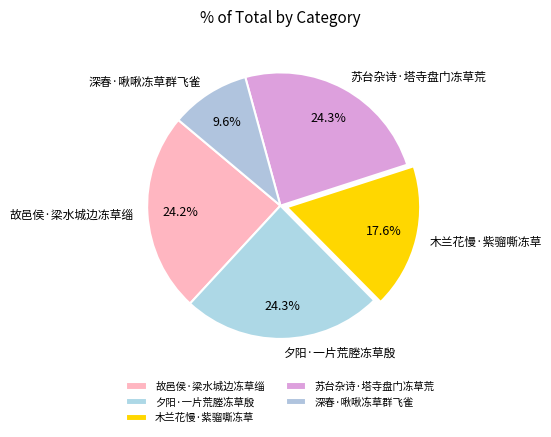

Approximately how many times larger is the value at 故邑侯·梁水城边冻草缁 compared to 苏台杂诗·塔寺盘门冻草荒?

1.0